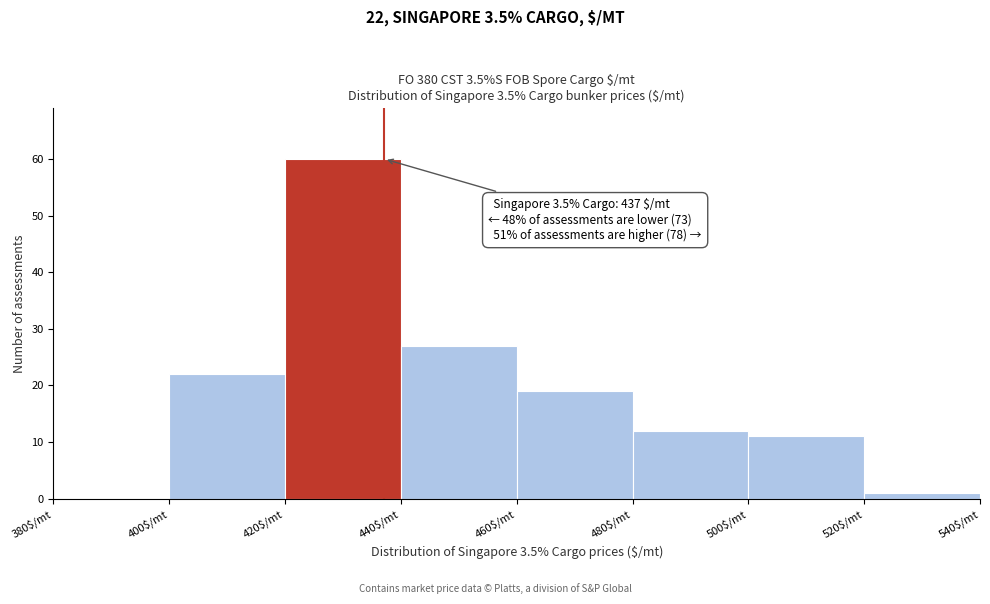

Over which range of the x-axis is the bar tallest?

420 to 440